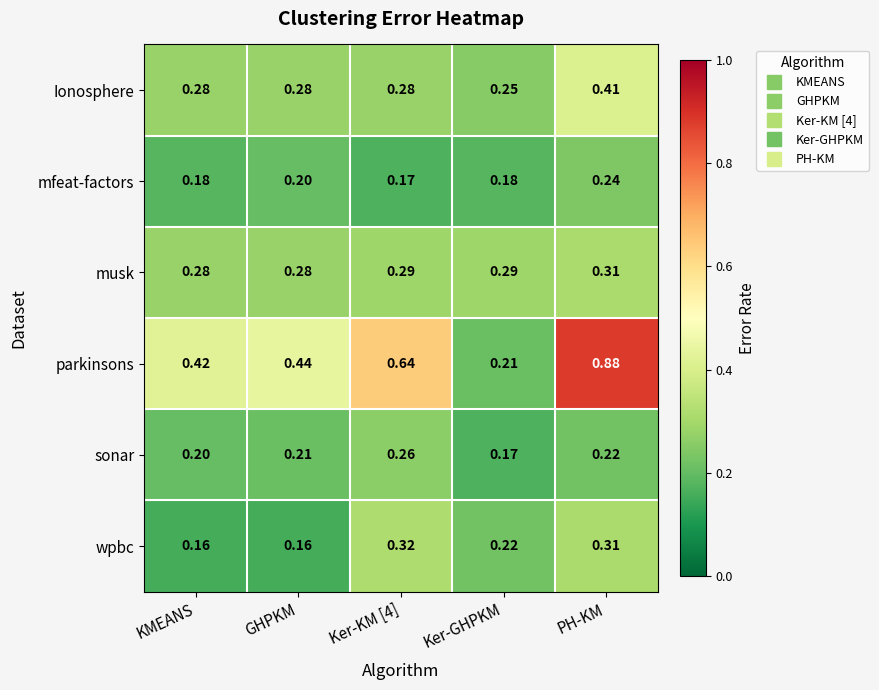

What is the total value across all series at Ker-KM [4]?

2.0